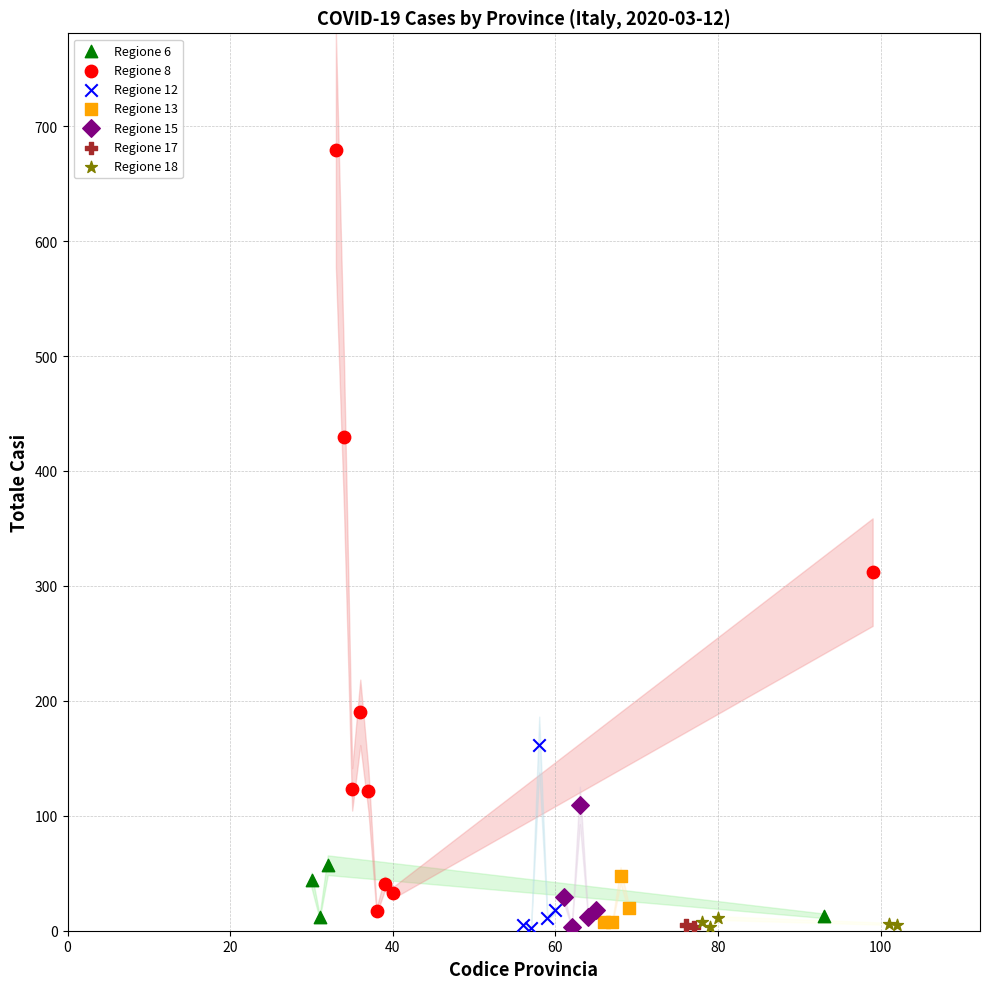

What are all the series names shown in the legend?

Regione 6, Regione 8, Regione 12, Regione 13, Regione 15, Regione 17, Regione 18